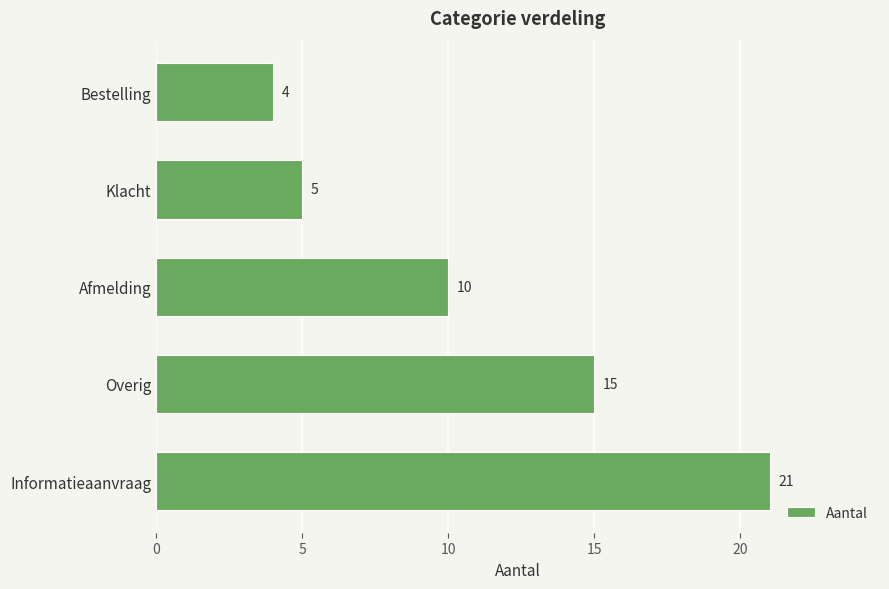

Which category has the highest value across all series?

Informatieaanvraag